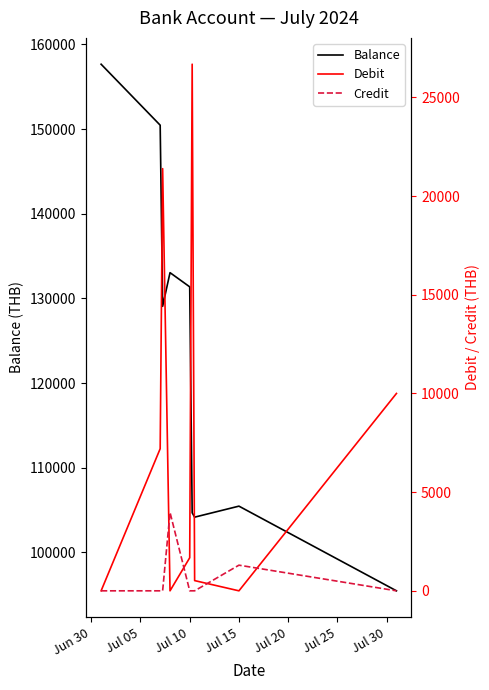

Which series has the largest total across all categories?

Balance